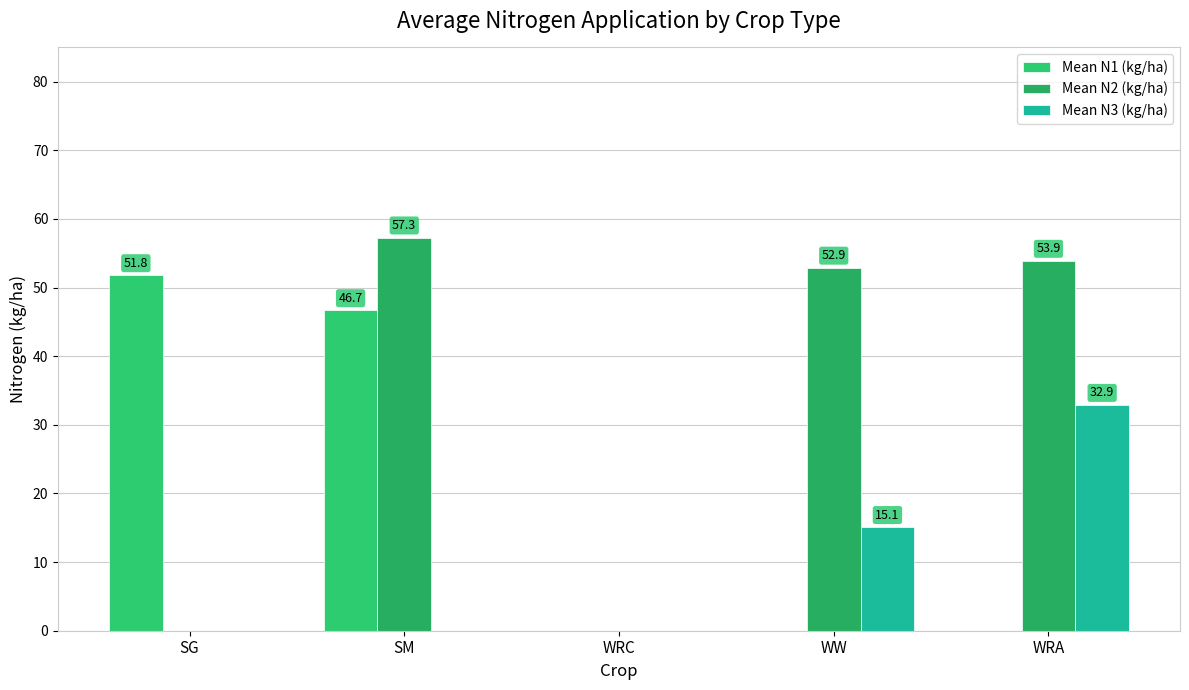

The value of Mean N3 (kg/ha) at WRA is 7.1. True or false?

False